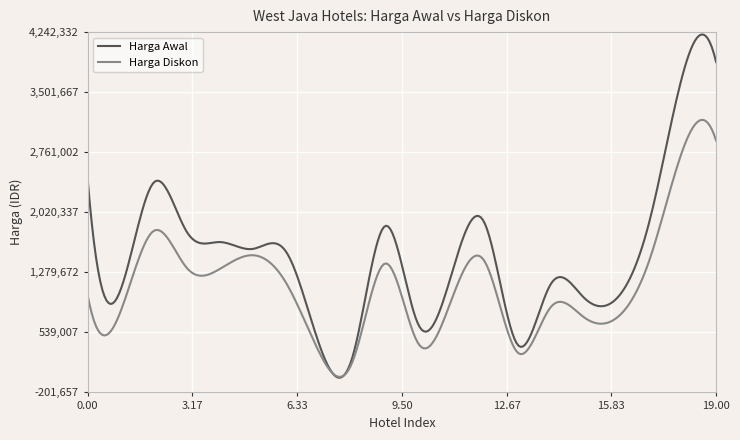

What is the highest value of the Harga Awal series?

4212704.9